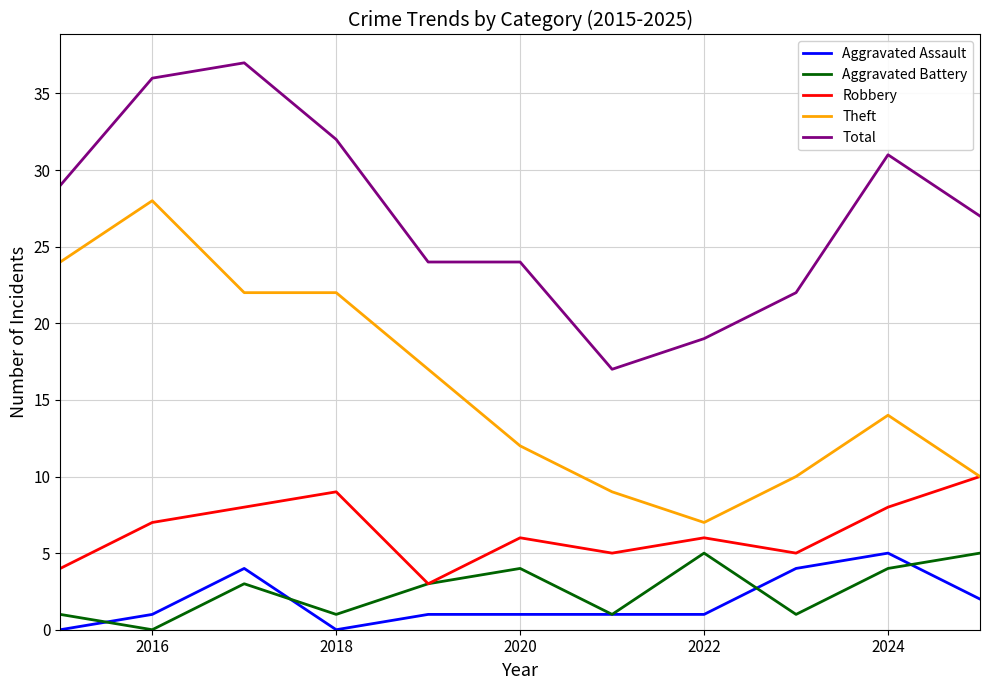

What is the maximum value shown in the chart?

37